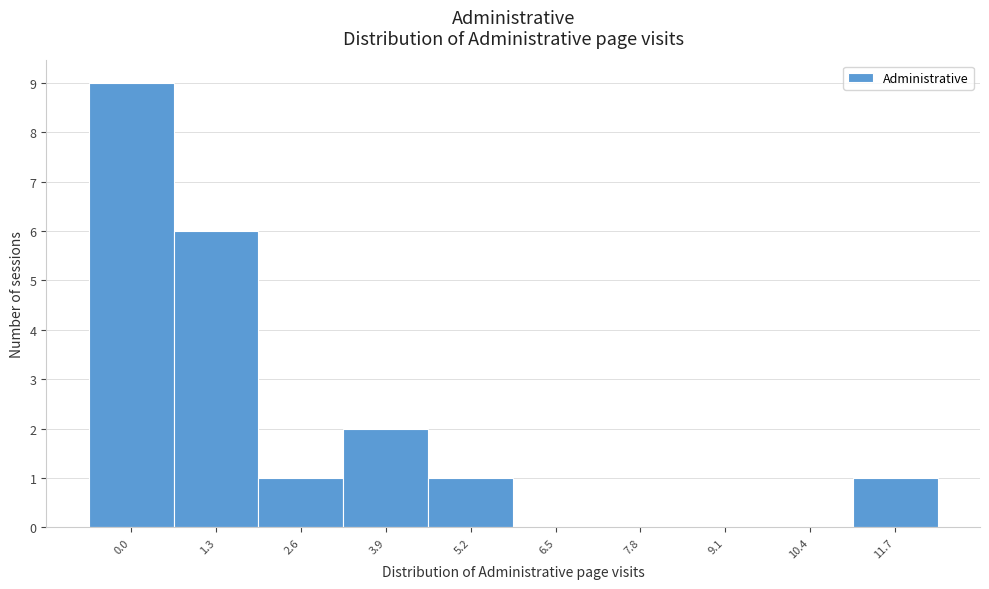

Reading left to right, extract all data points from this chart.

0.0=9	1.3=6	2.6=1	3.9=2	5.2=1	6.5=0	7.8=0	9.1=0	10.4=0	11.7=1